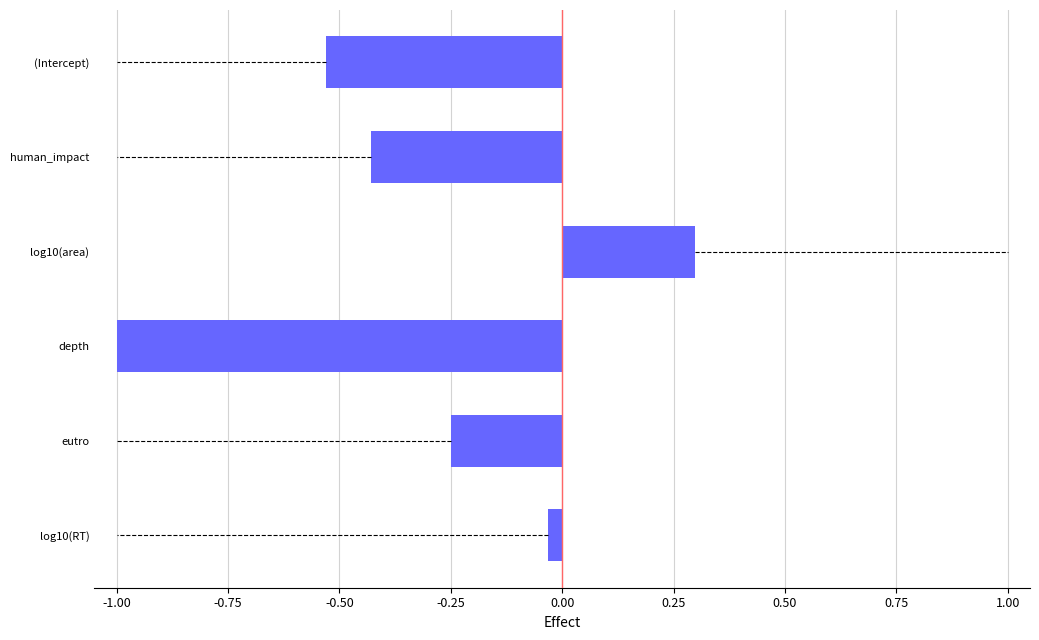

What is the average value?

-0.3